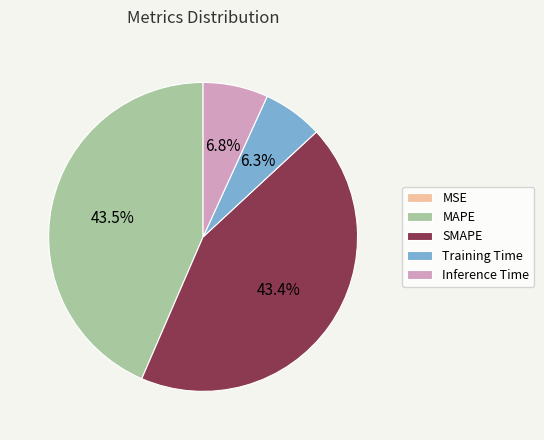

Combined, what portion of the pie is Training Time and SMAPE?

49.7%